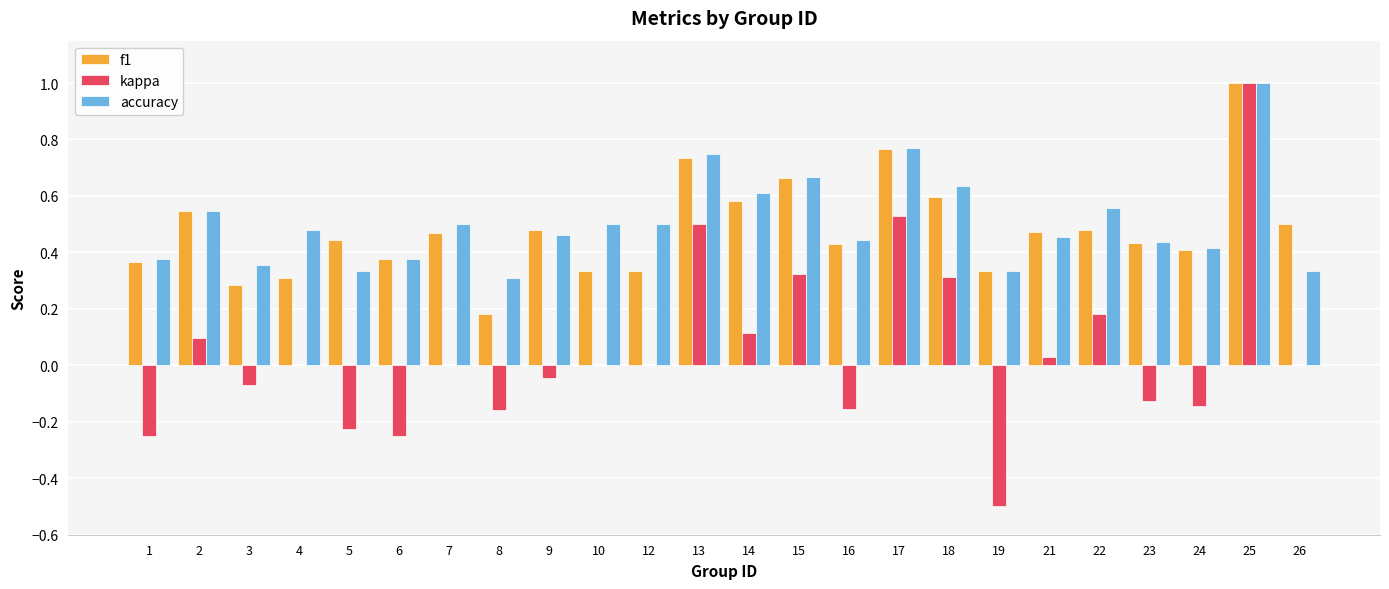

What is the greatest value displayed?

1.0